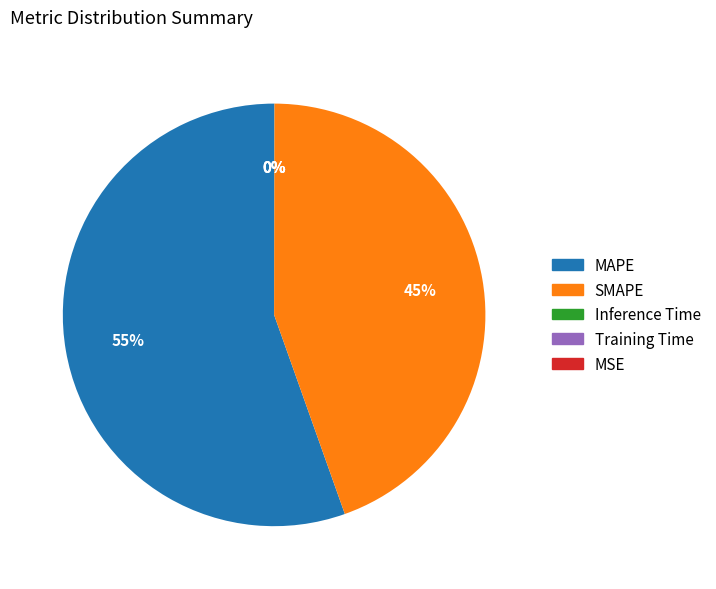

Which category accounts for the majority?

MAPE